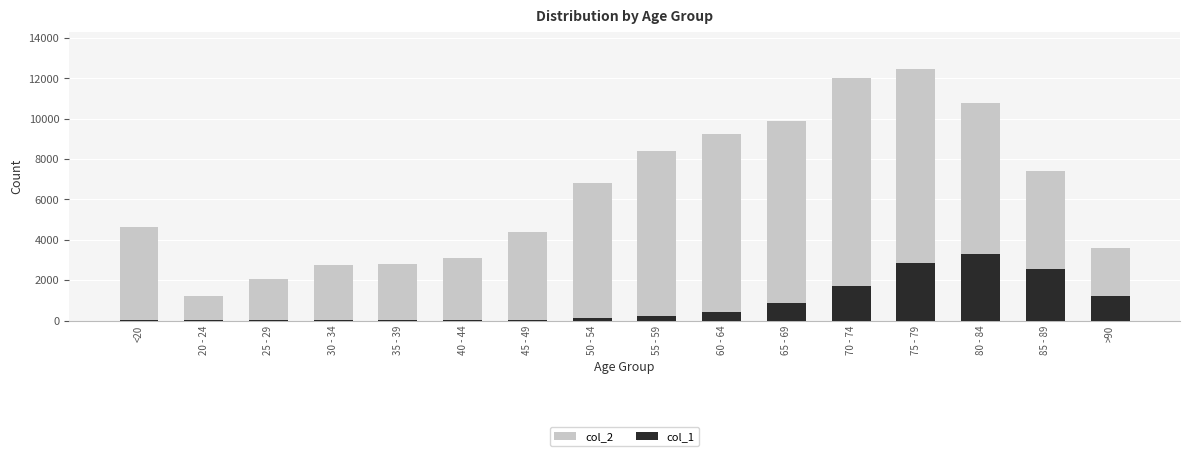

Between 25 - 29 and 80 - 84, which is larger?

80 - 84